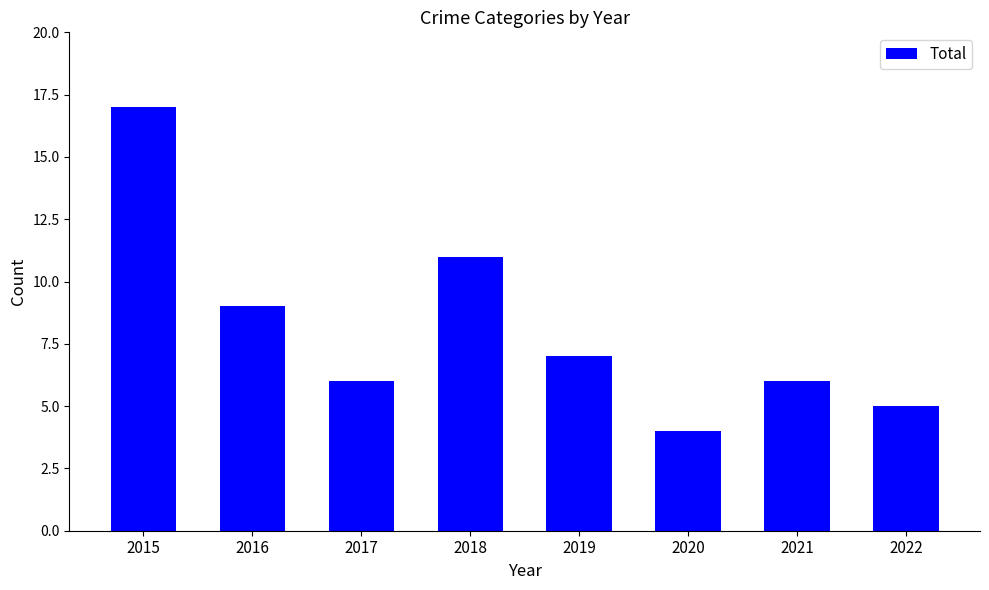

Is it true that the value at 2020 is 4?

True